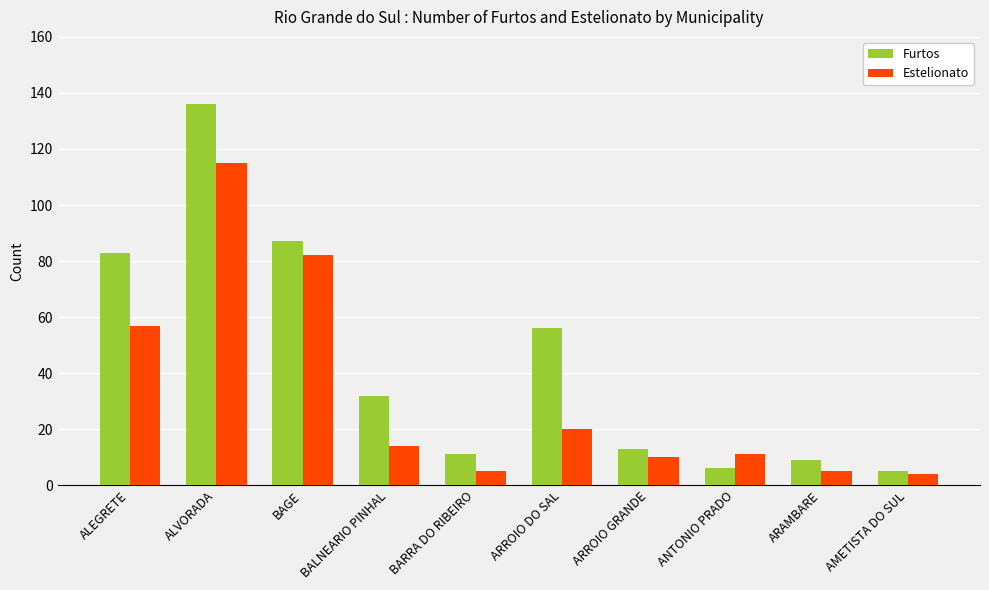

What is the label of the 8th bar from the right?

BAGE